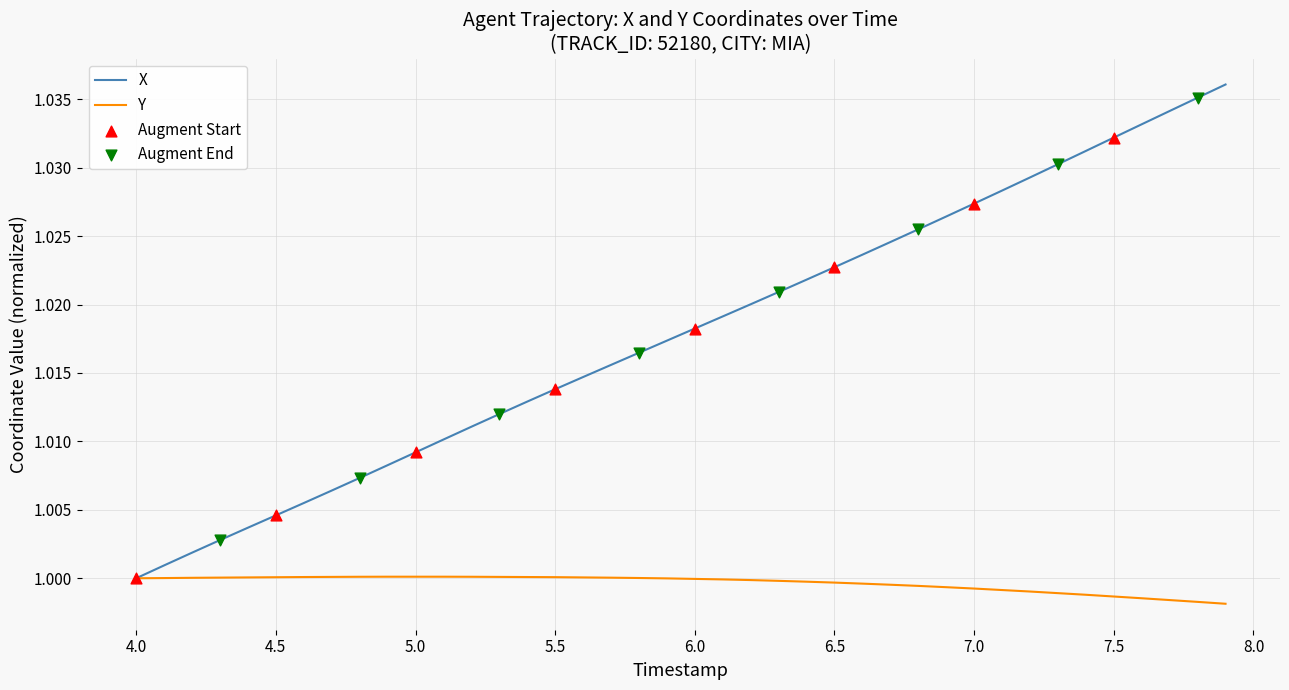

Which series has the largest total across all categories?

X